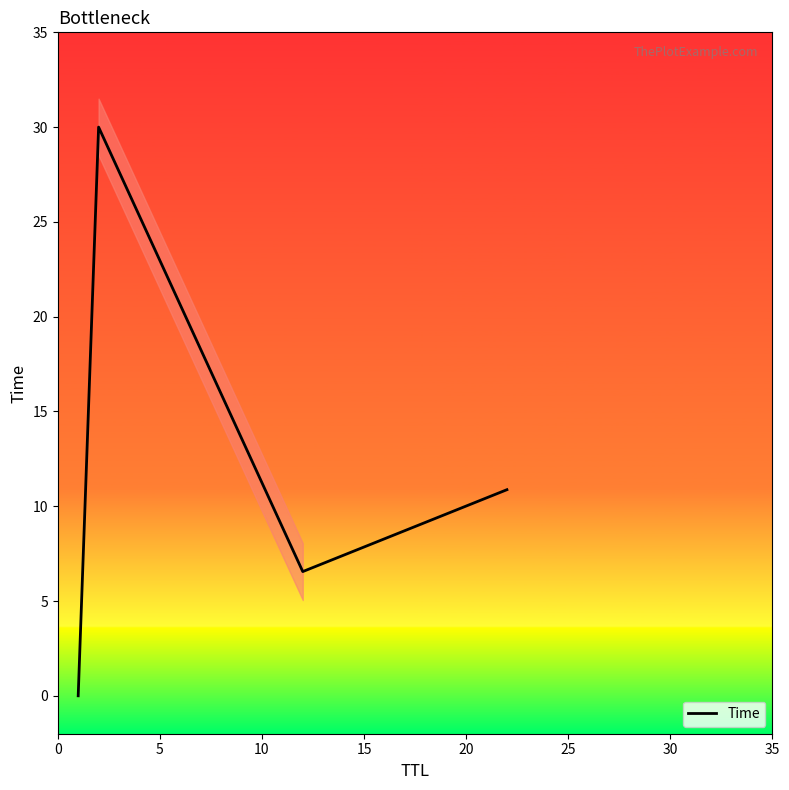

True or false: Time has more than 1 interior local peaks.

False